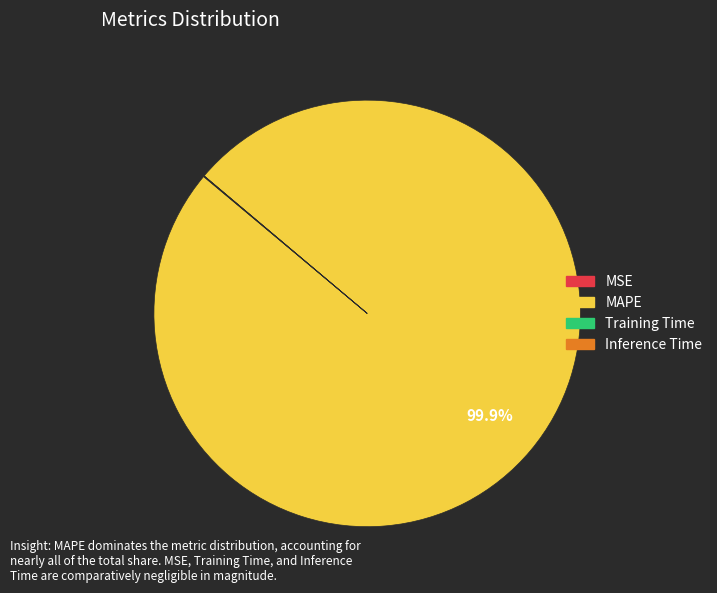

Is there a majority slice in this chart?

Yes